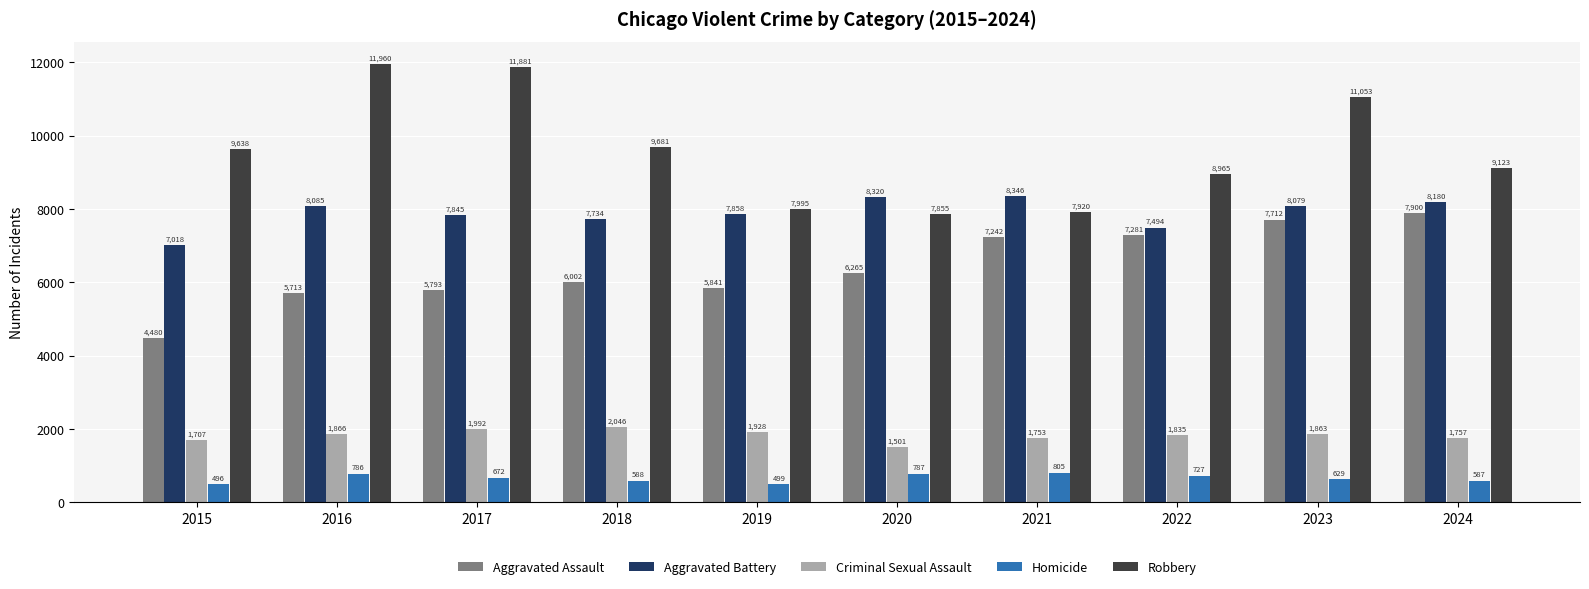

How many values in the Aggravated Assault series are below 6265?

5